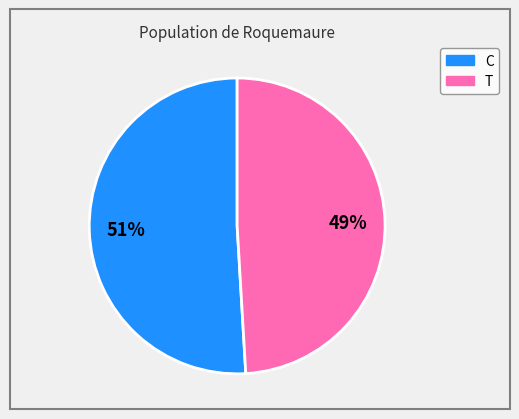

Combined, do T and C account for over 50%?

Yes